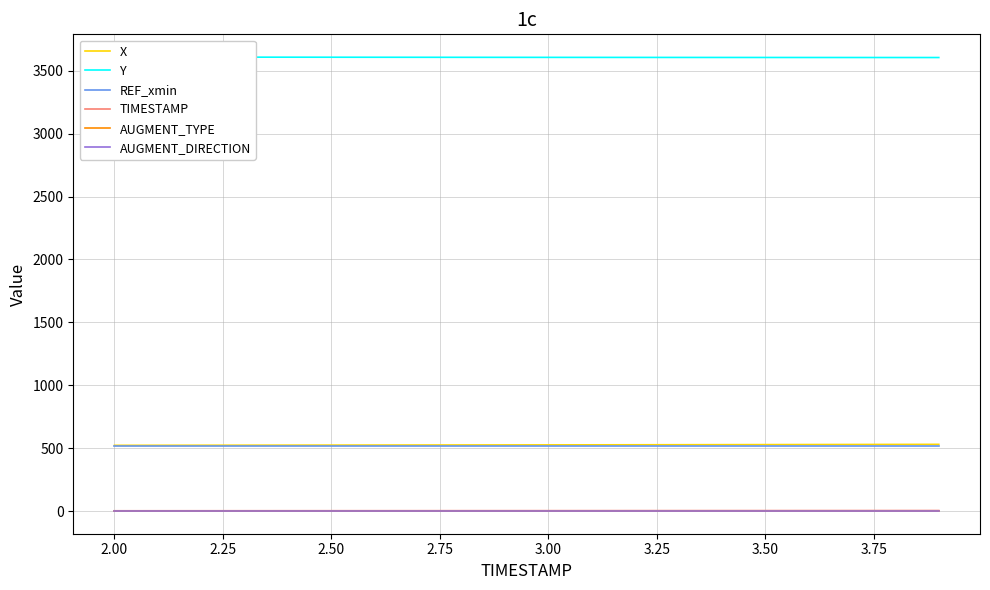

True or false: REF_xmin and TIMESTAMP cross at least once.

False